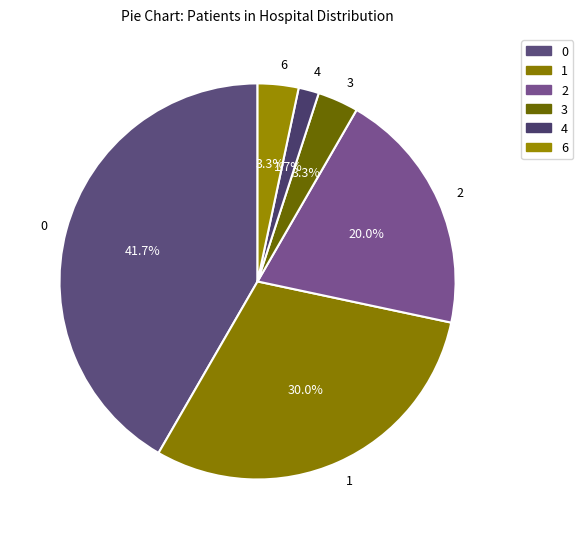

What portion of the pie excludes 0?

58.3%